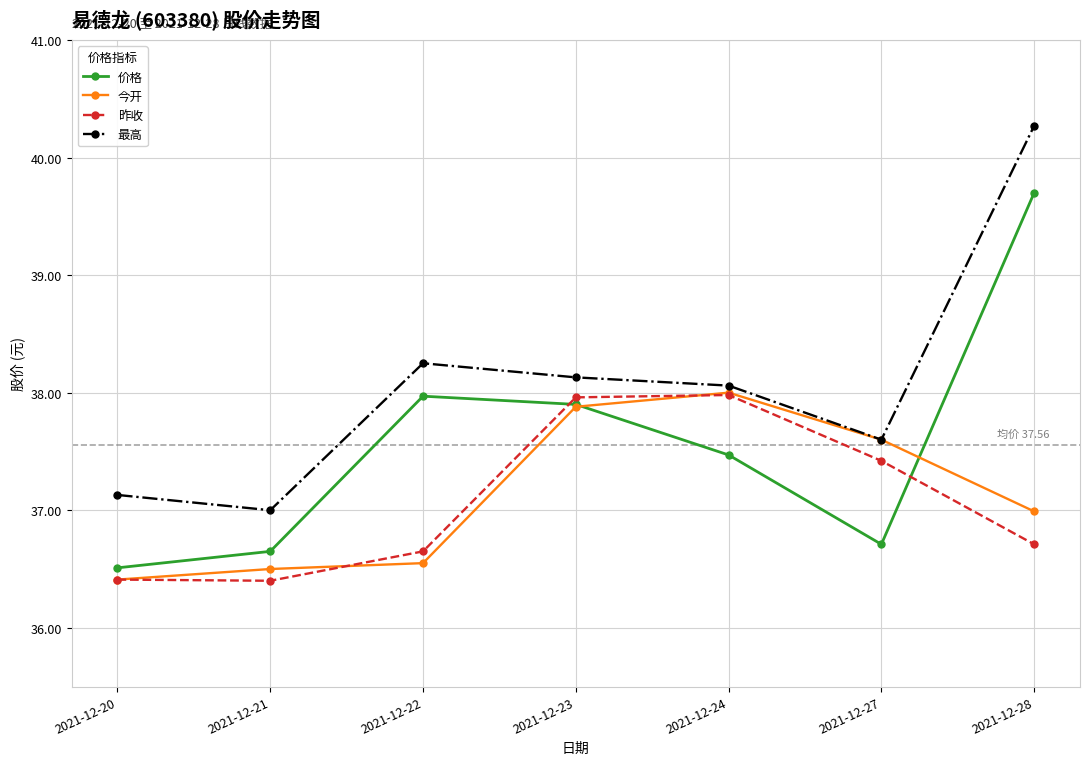

At which category is the sum across all series the highest?

2021-12-28